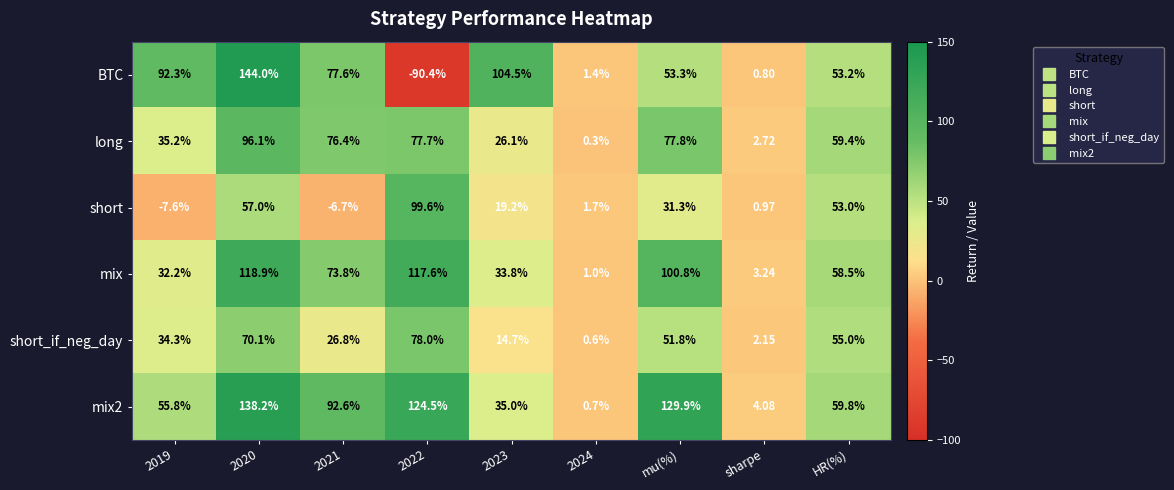

Which series has the largest total across all categories?

mix2